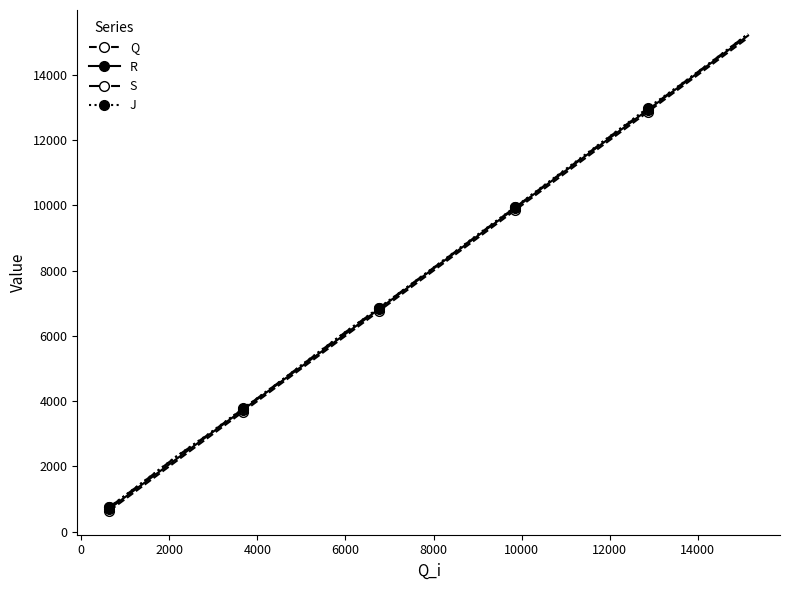

How many distinct data groups are displayed?

4